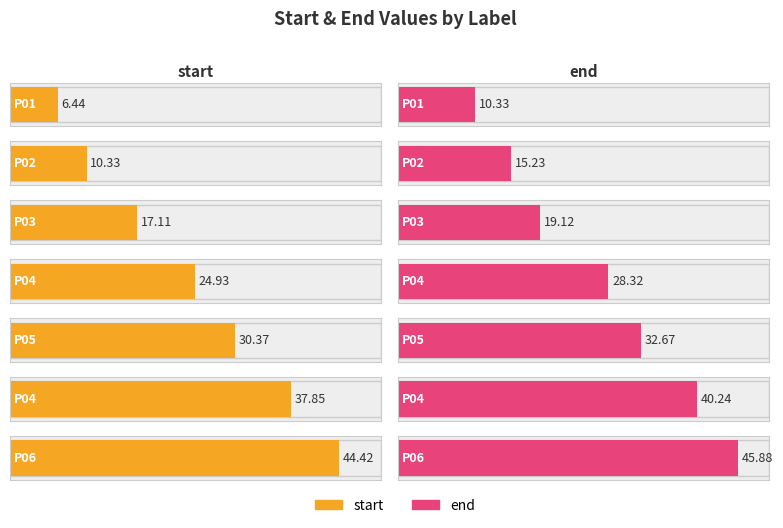

At P04, list the series in order from smallest to largest.

start, end